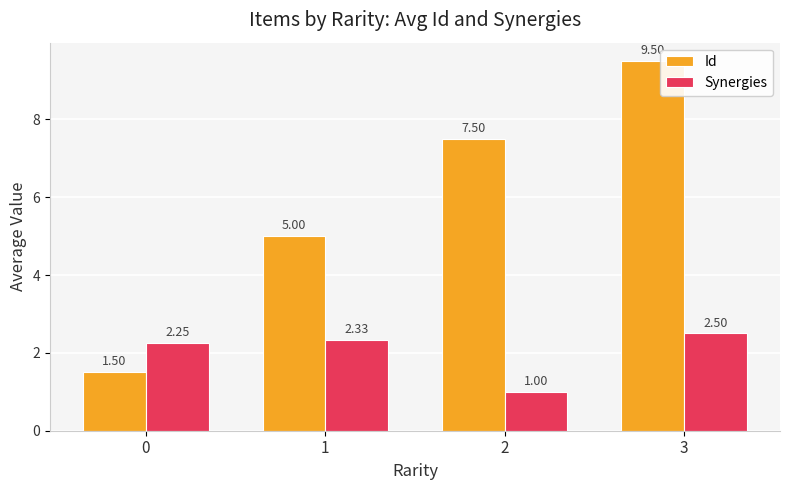

How many values in the Synergies series exceed 2?

3